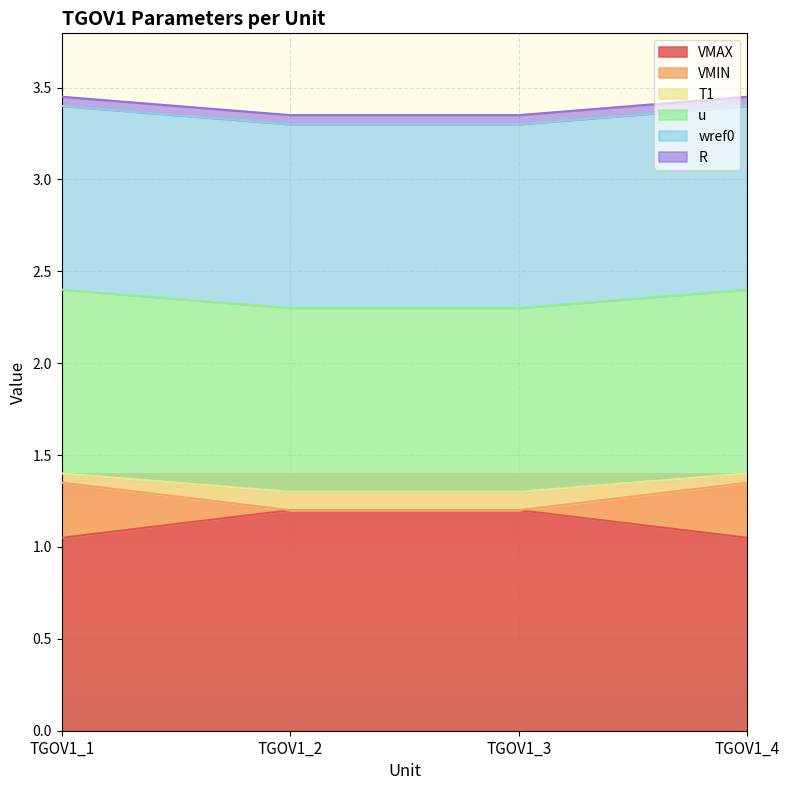

What is the value of the VMAX point at the 1st from the left?

1.1